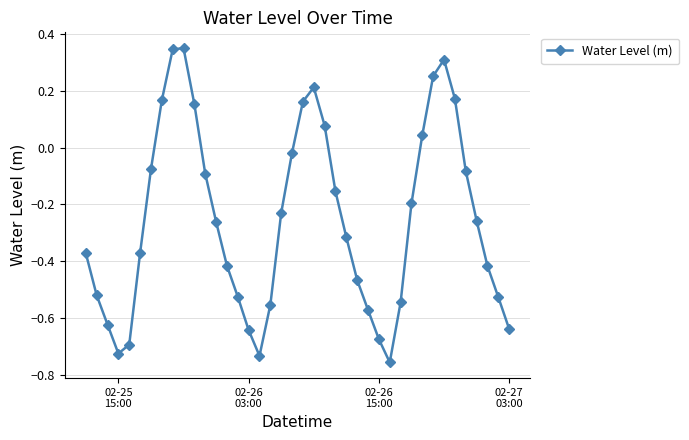

How many interior local valleys (lower than both neighbors) does the data have?

3